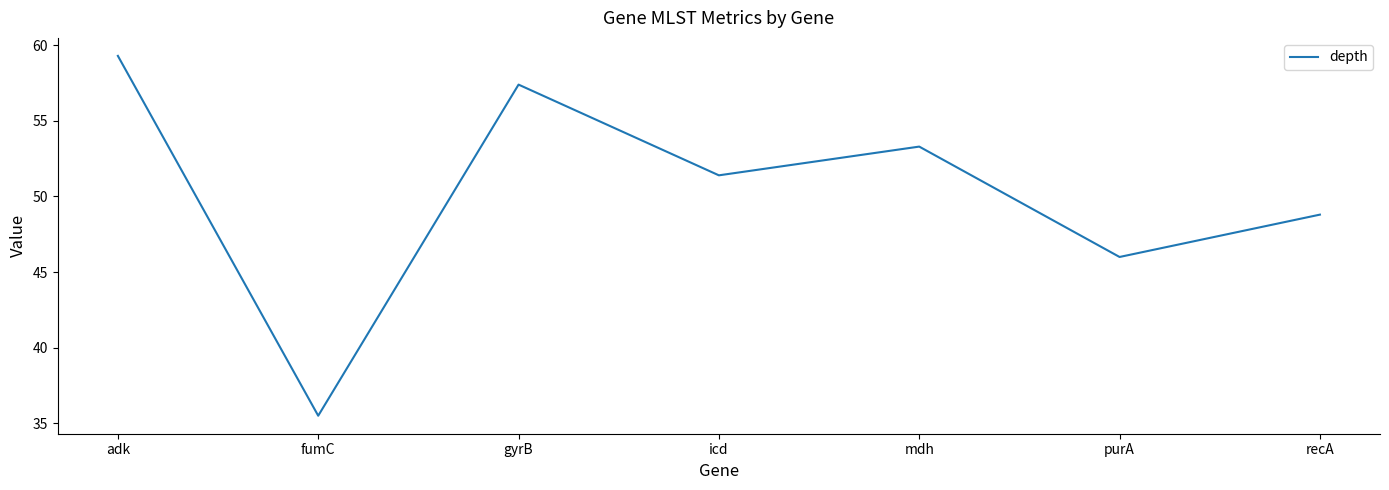

True or false: the data has more than 1 interior local peaks.

True